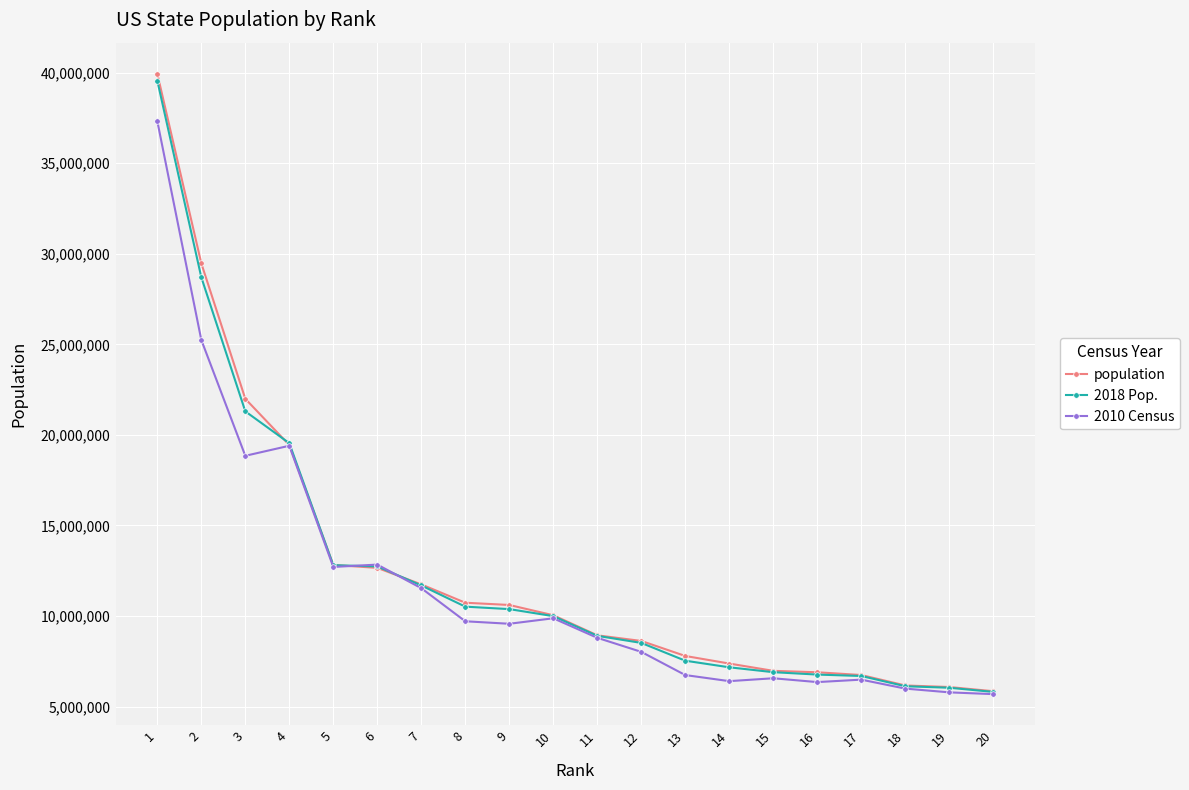

What is the total value across all series at 18?

18291698